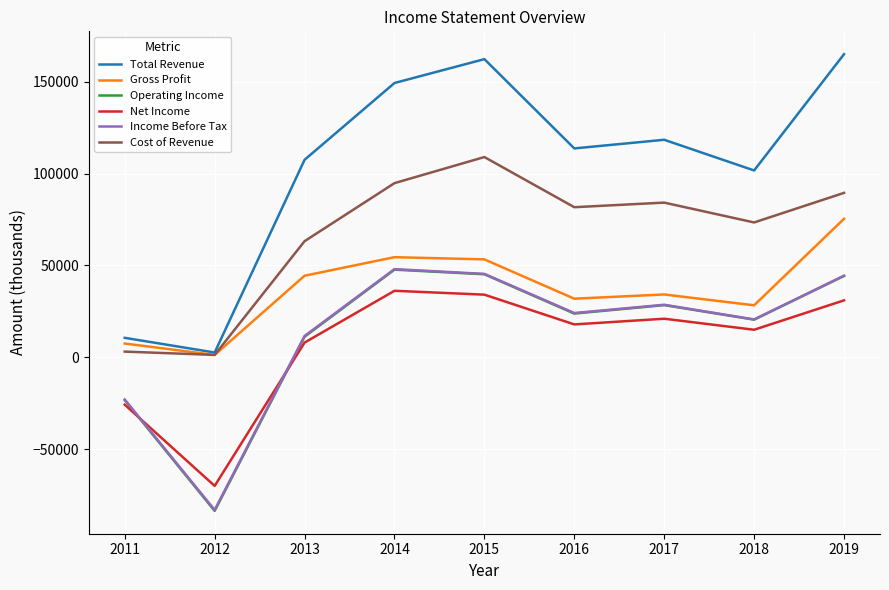

What is the sum of all Gross Profit values?

330800